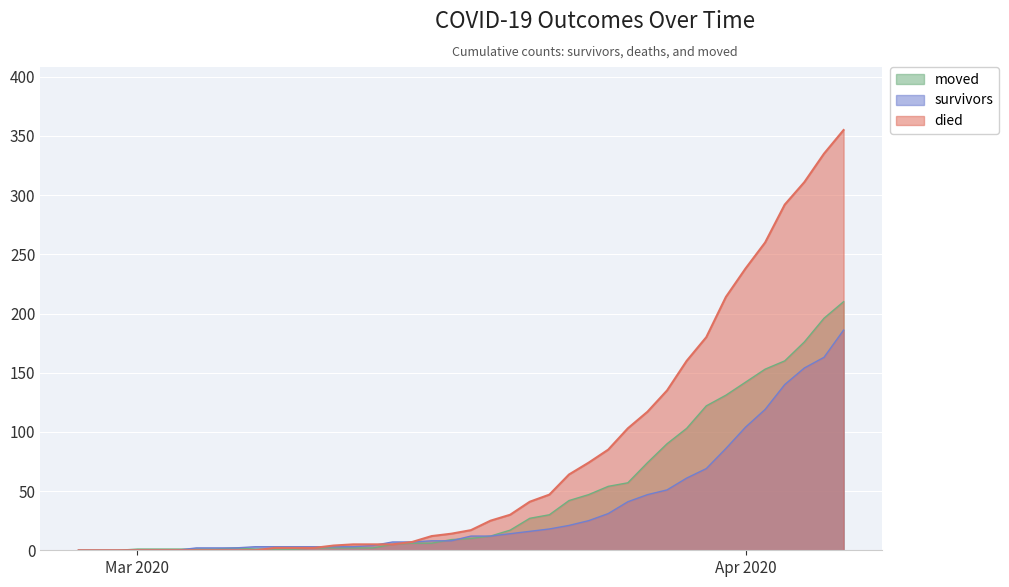

At which label does moved reach its peak?

2020-04-06